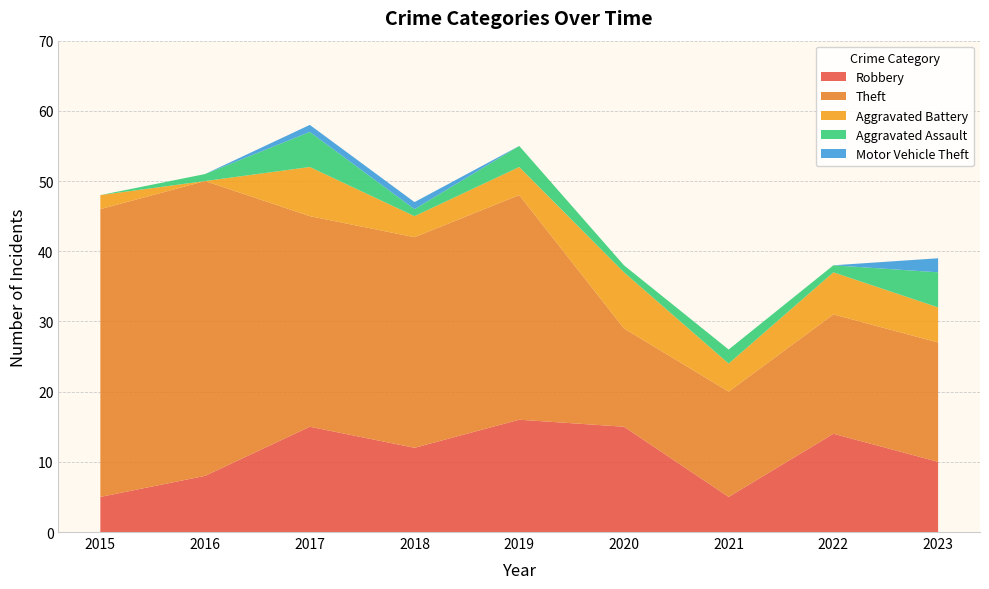

Reading left to right, transcribe all the data shown in this chart.

Robbery: 2015=5	2016=8	2017=15	2018=12	2019=16	2020=15	2021=5	2022=14	2023=10
Theft: 2015=41	2016=42	2017=30	2018=30	2019=32	2020=14	2021=15	2022=17	2023=17
Aggravated Battery: 2015=2	2016=0	2017=7	2018=3	2019=4	2020=8	2021=4	2022=6	2023=5
Aggravated Assault: 2015=0	2016=1	2017=5	2018=1	2019=3	2020=1	2021=2	2022=1	2023=5
Motor Vehicle Theft: 2015=0	2016=0	2017=1	2018=1	2019=0	2020=0	2021=0	2022=0	2023=2